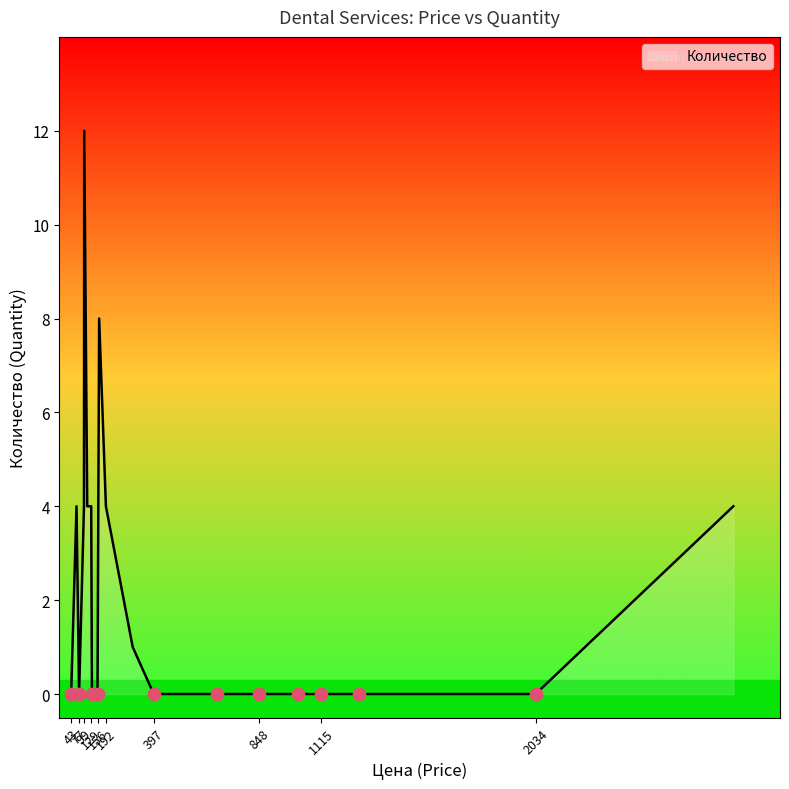

What is the maximum value shown in the chart?

12